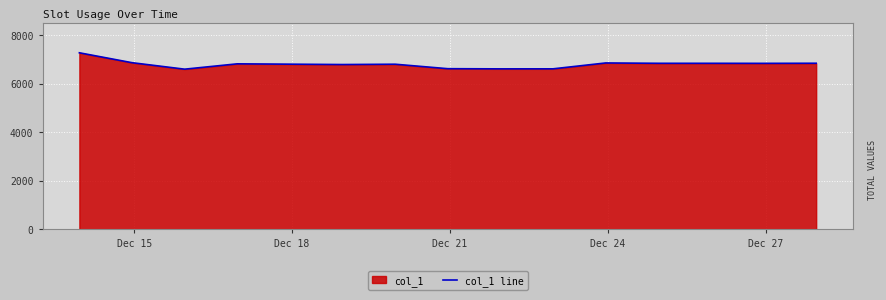

What is the smallest value displayed?

6594.7